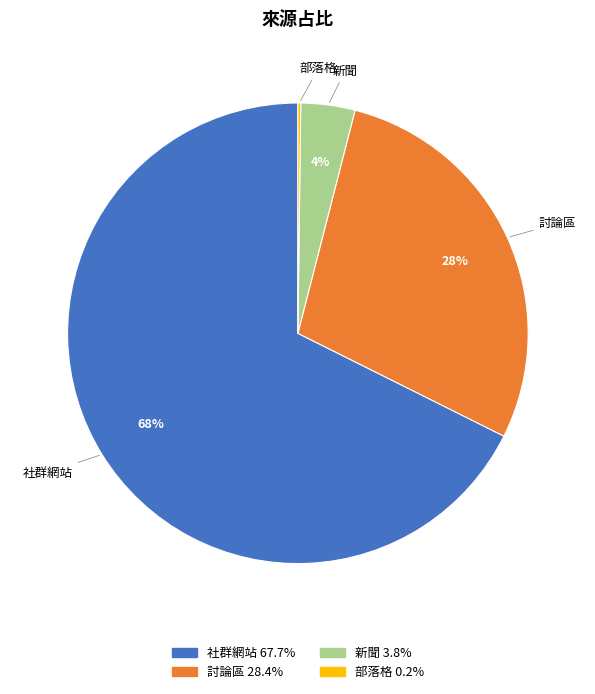

Is there a majority slice in this chart?

Yes